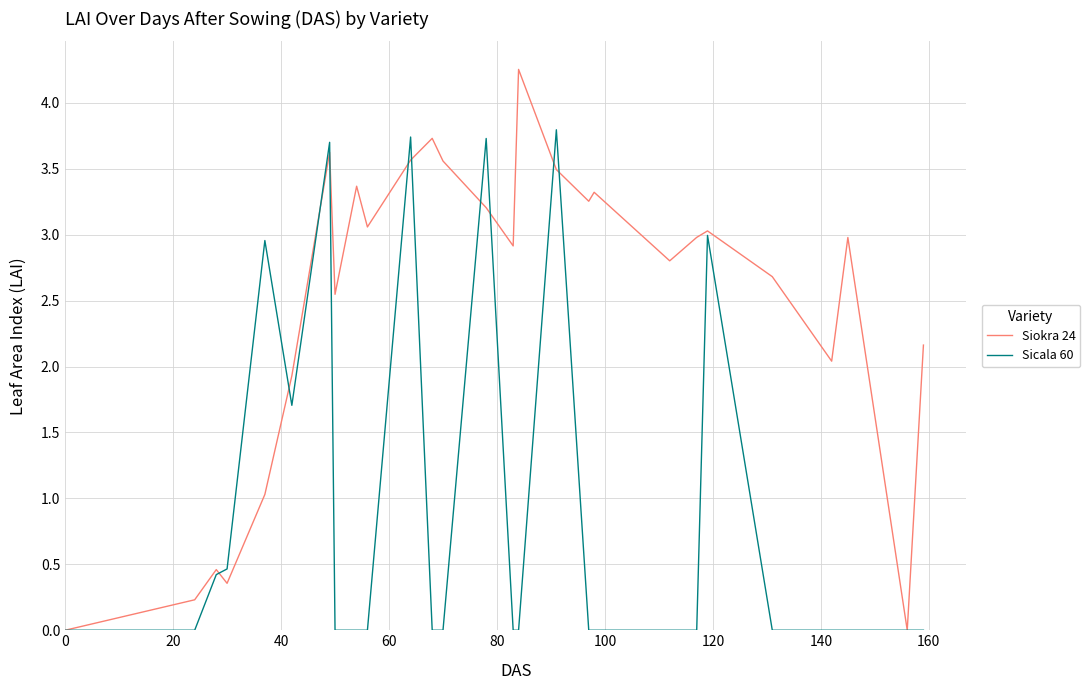

Which series has the largest total across all categories?

Siokra 24